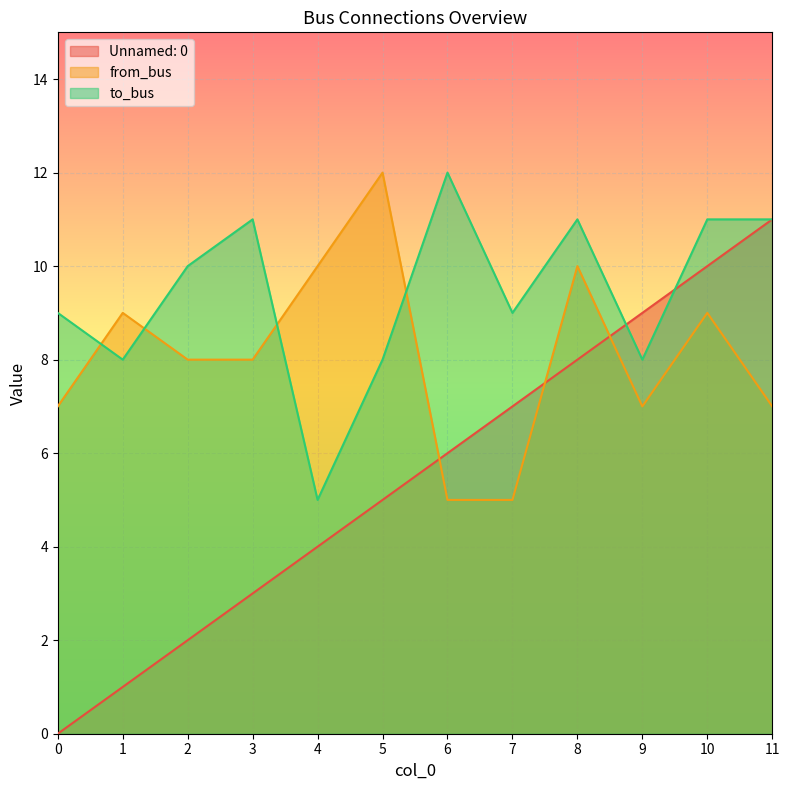

Count the number of data series in this chart.

3